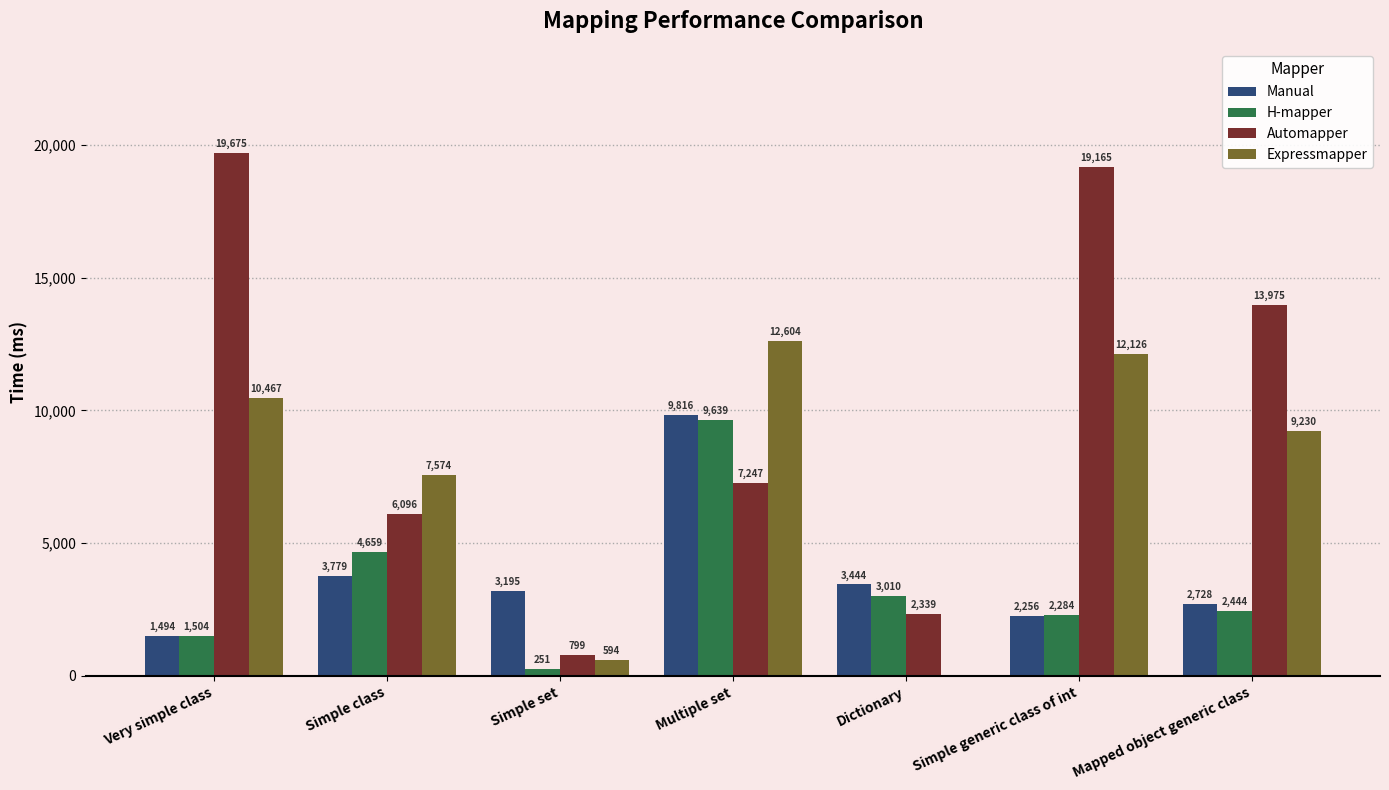

Between Simple class and Dictionary, which series saw the biggest shift?

Expressmapper